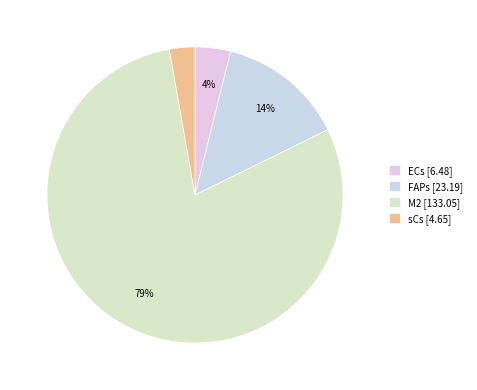

How many slices are in this pie chart?

4